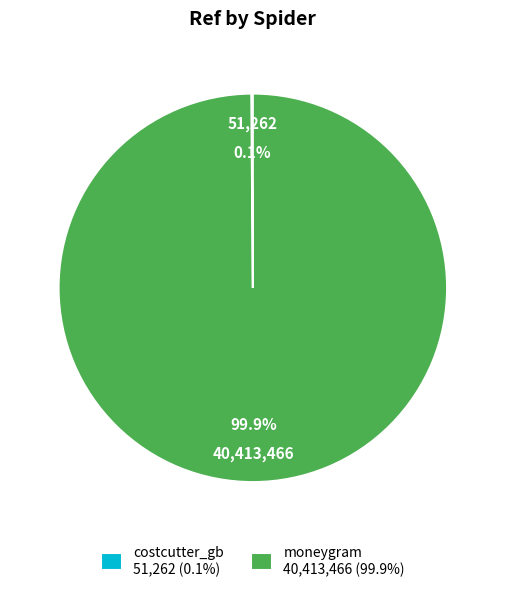

Is there any slice that represents more than half of the pie?

Yes